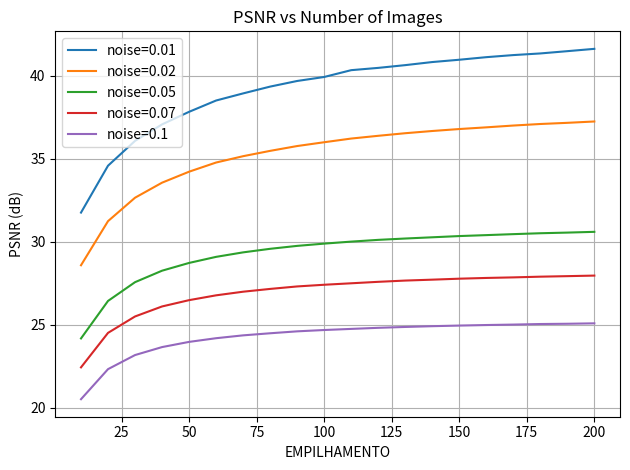

Is this an area chart (filled region under the line)?

No